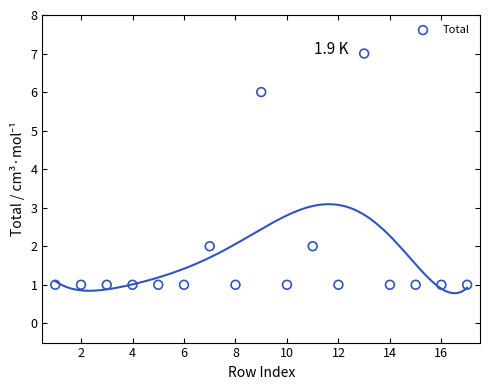

What is the range of X values (max minus min)?

16